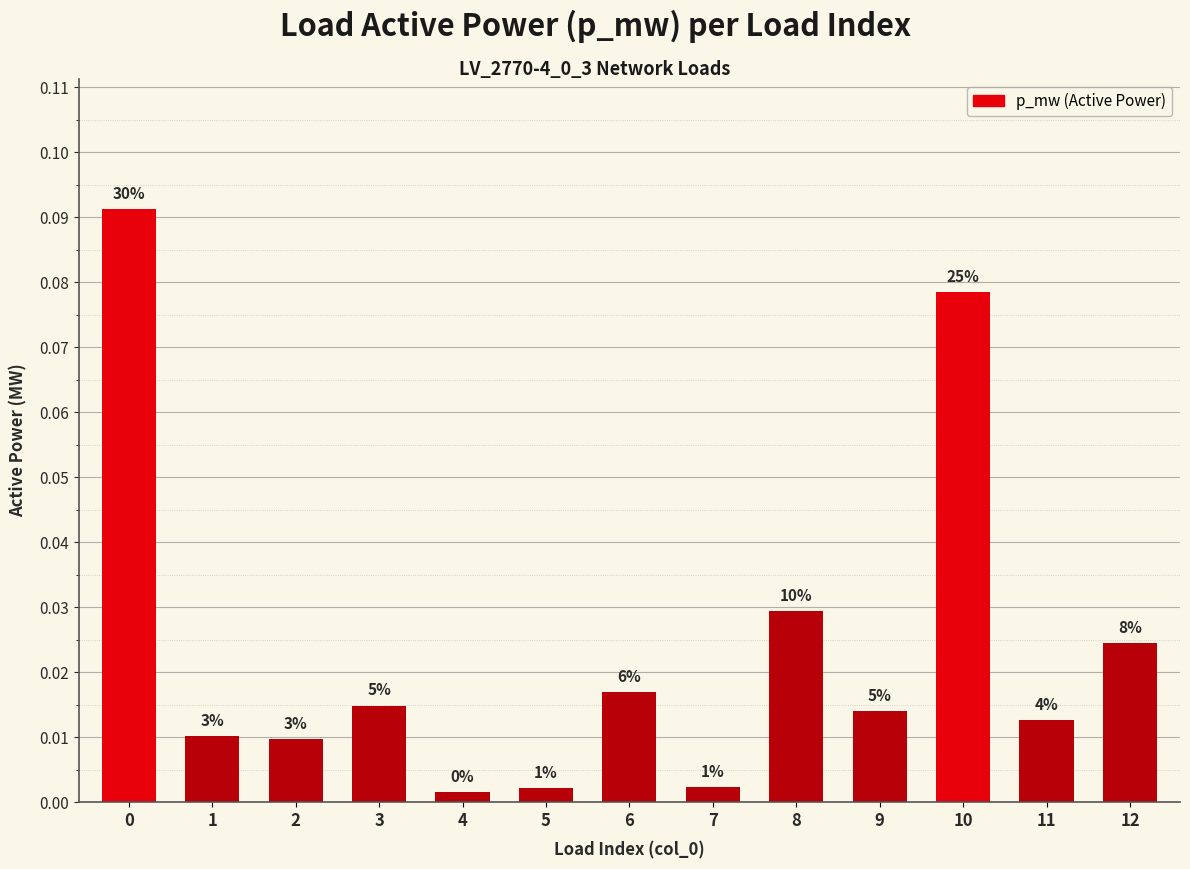

How many bars are there in total?

13